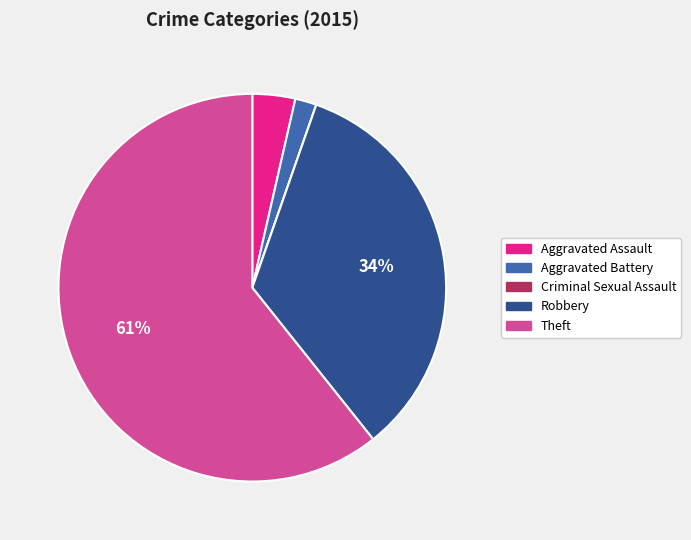

What percentage is the Robbery slice, to the nearest percent?

34%